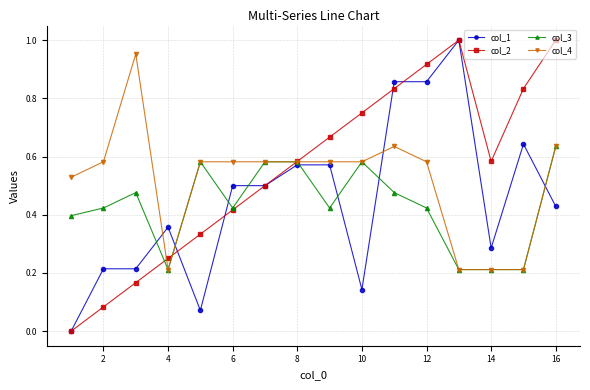

At how many categories does at least one series exceed 0?

16